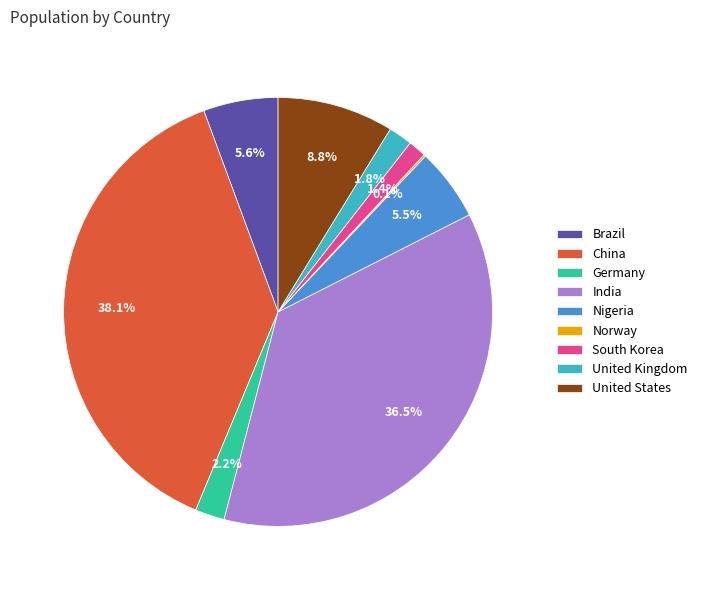

Does China account for over 50% of the chart?

No